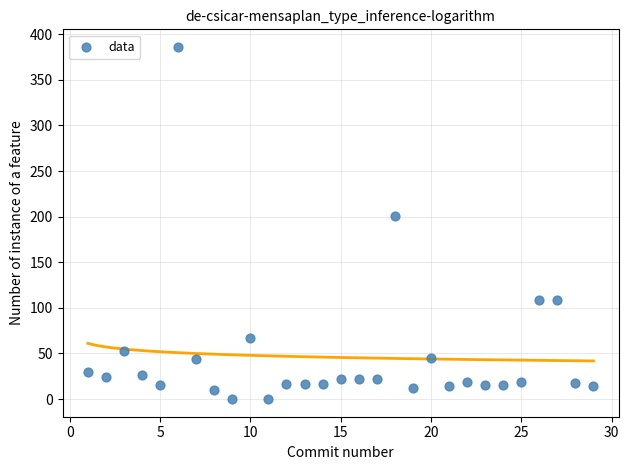

What is the range of Y values (max minus min)?

386